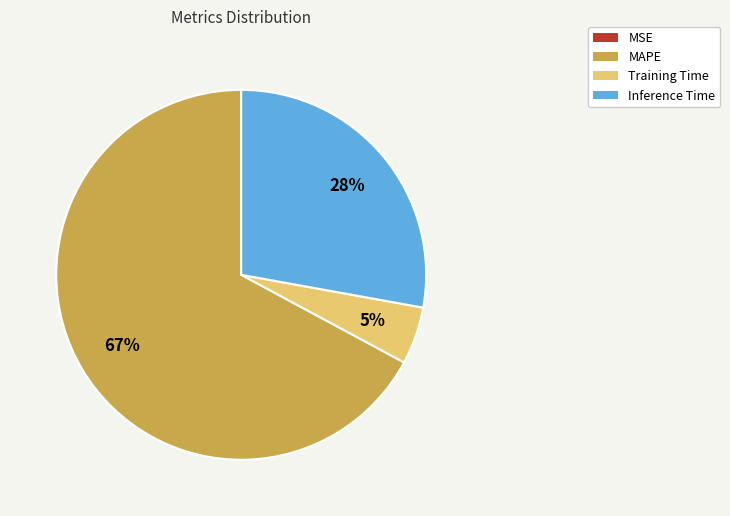

What is the largest slice in the pie chart?

MAPE